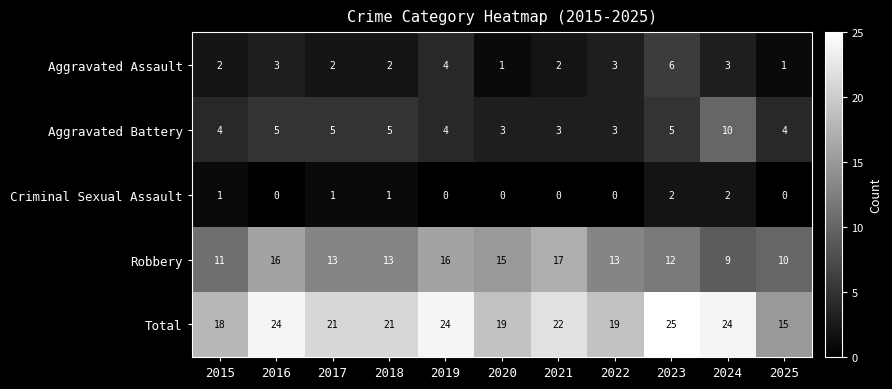

At which category does the chart reach its peak across all series?

2023